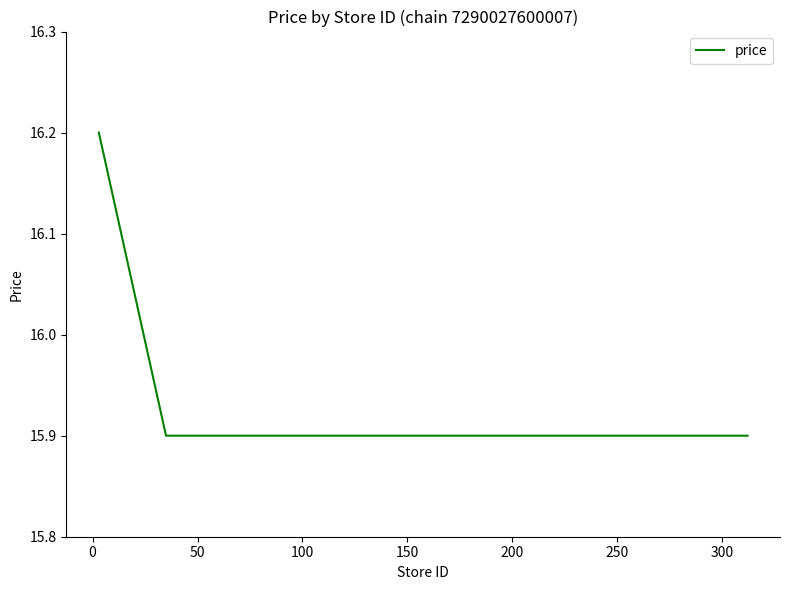

What is the greatest value displayed?

16.2